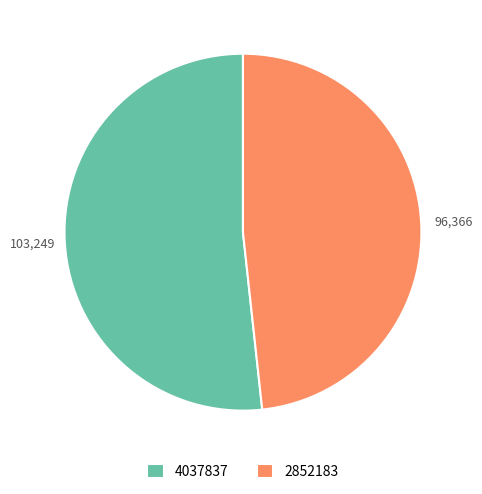

Rank the categories by value from lowest to highest.

2852183, 4037837